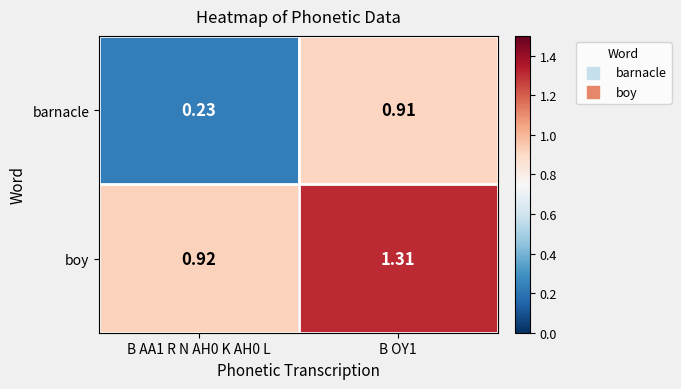

What is the spread (max minus min) of values at B AA1 R N AH0 K AH0 L?

0.7